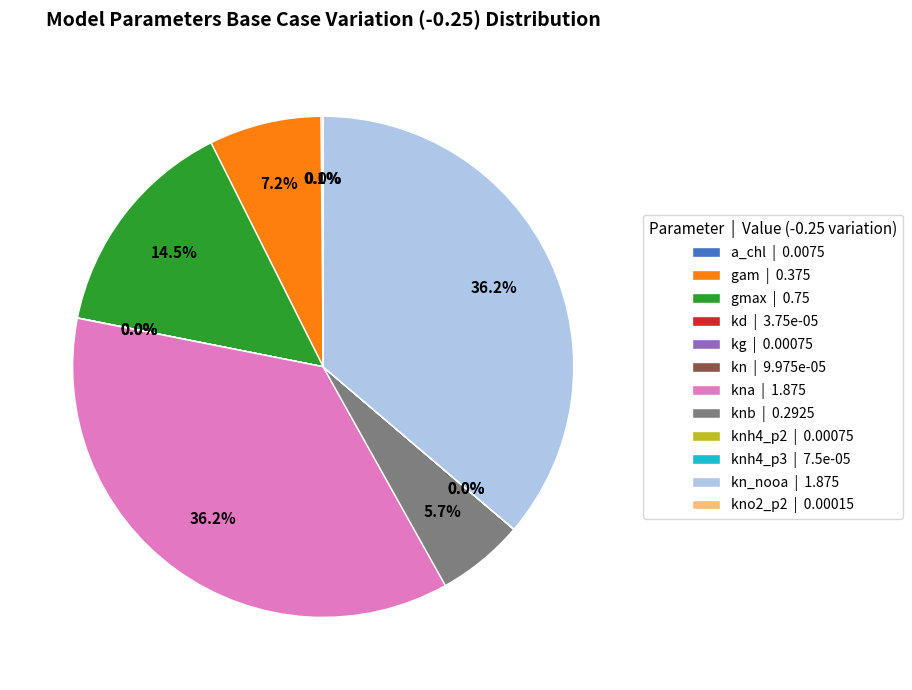

Is there a majority slice in this chart?

No